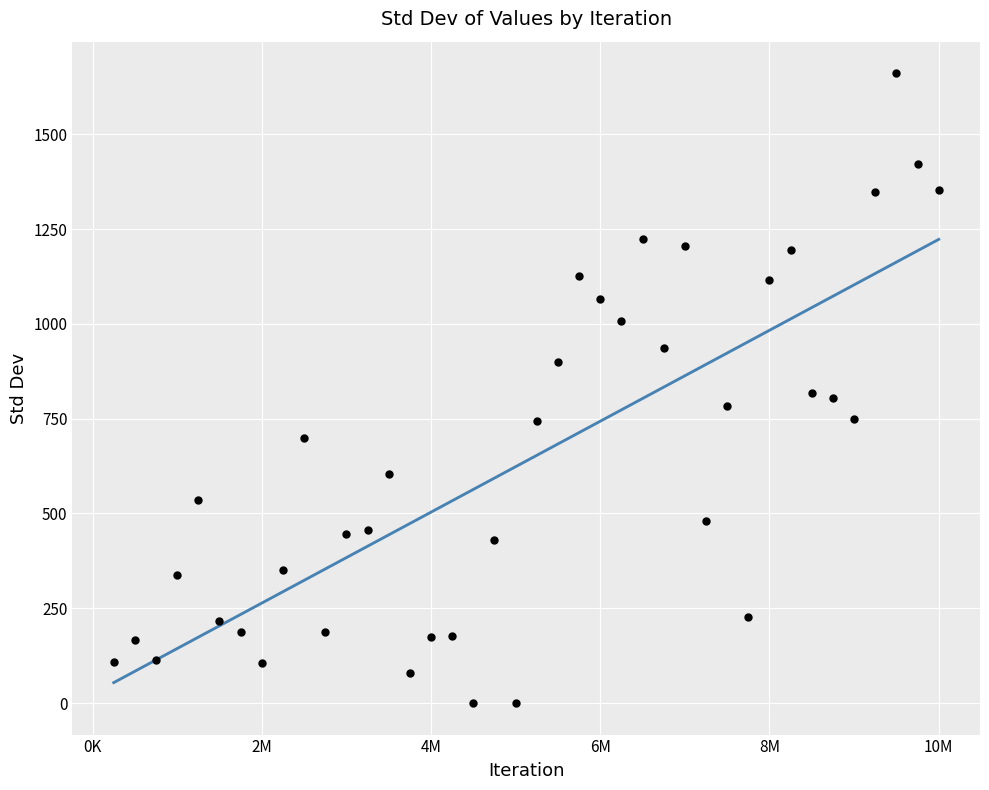

What is the range of Y values (max minus min)?

1661.0